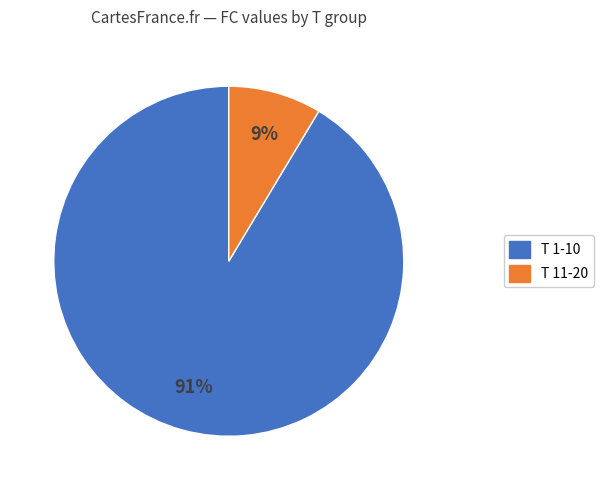

Is there a majority slice in this chart?

Yes